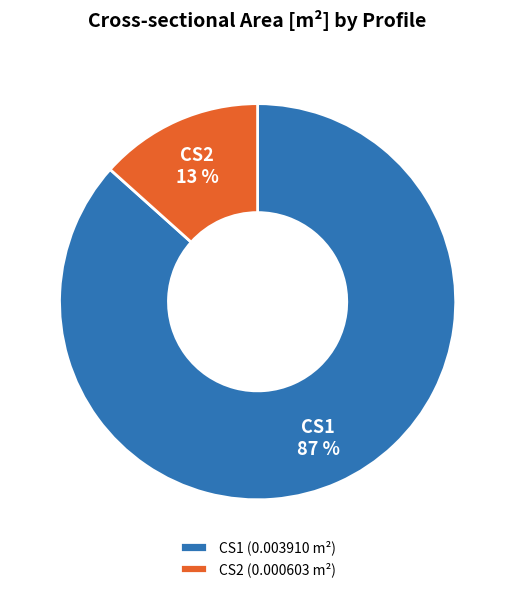

To the nearest percent, what is the combined percentage of CS1 and CS2?

100%